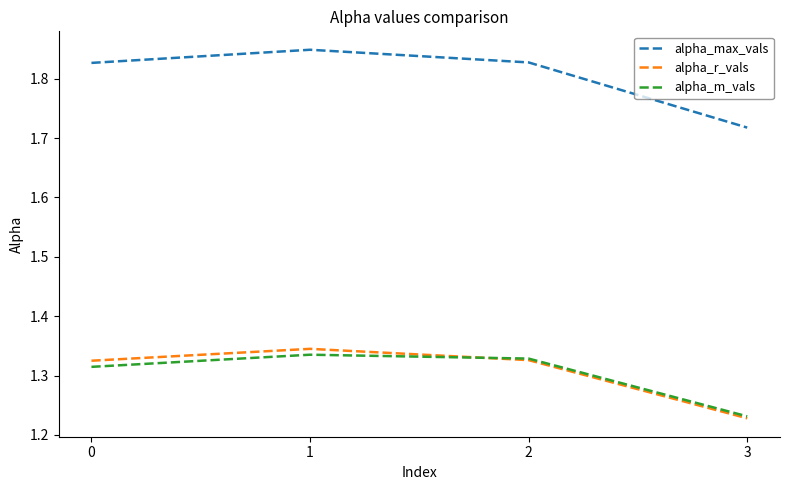

Where is alpha_r_vals nearest to the value 1?

3